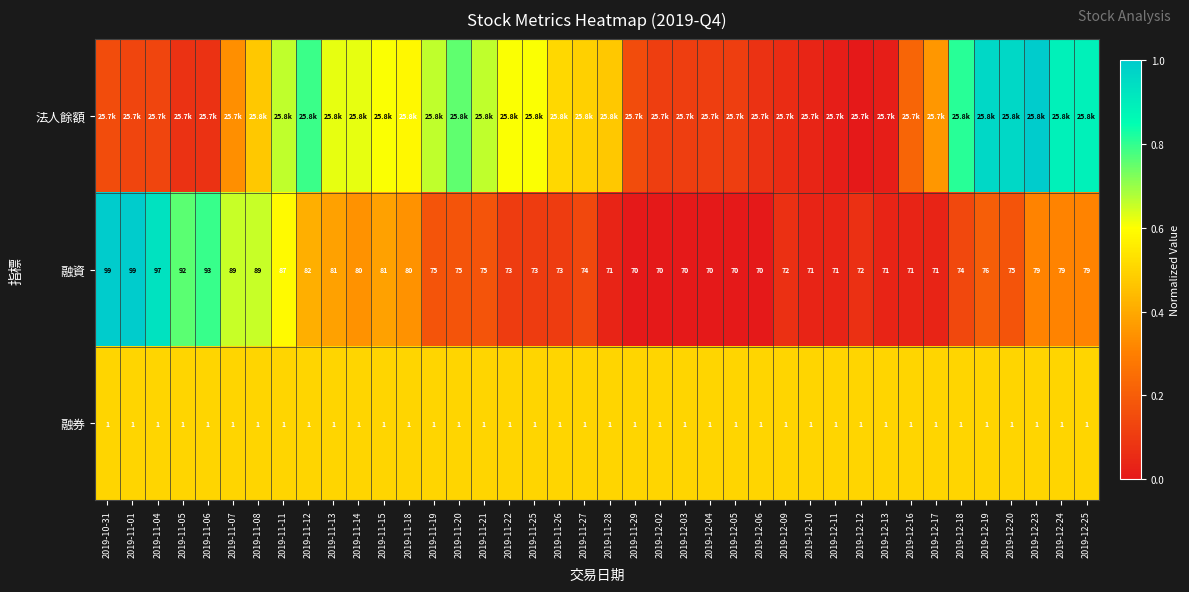

What is the sum of the 法人餘額 values at 2019-11-27 and 2019-12-24?

1.4